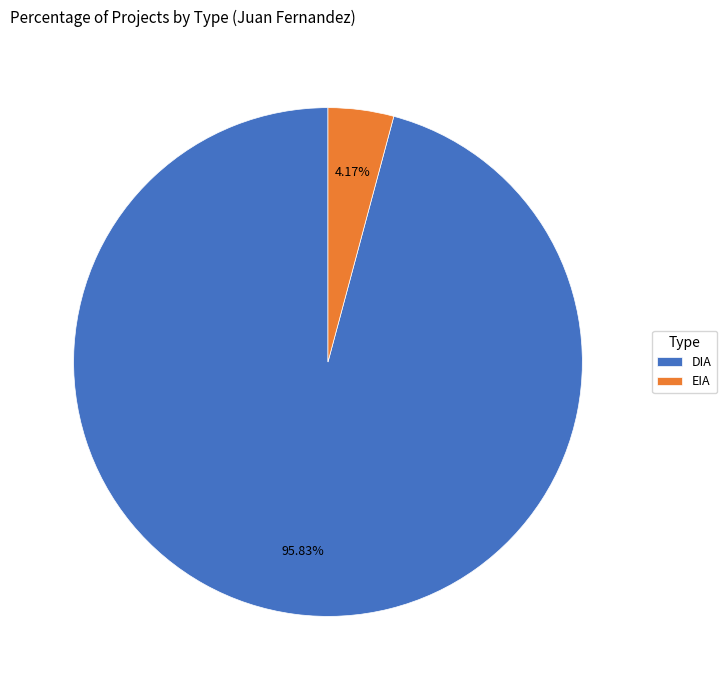

How many segments does this pie chart have?

2